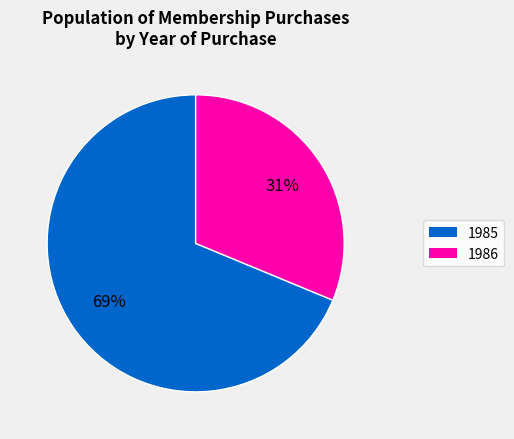

Count the number of slices in the pie.

2